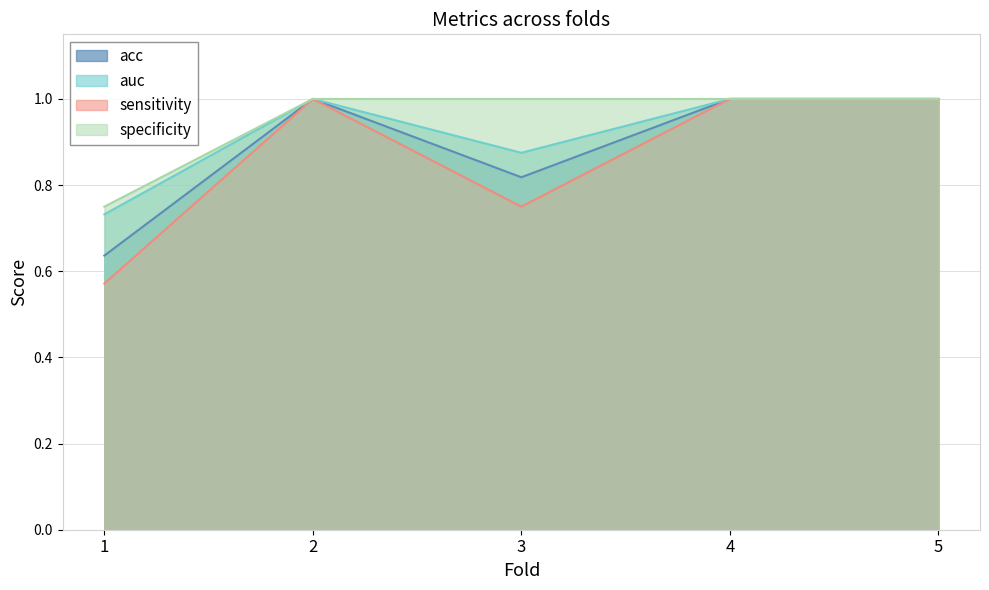

Which has a higher value, 2 or 3?

2